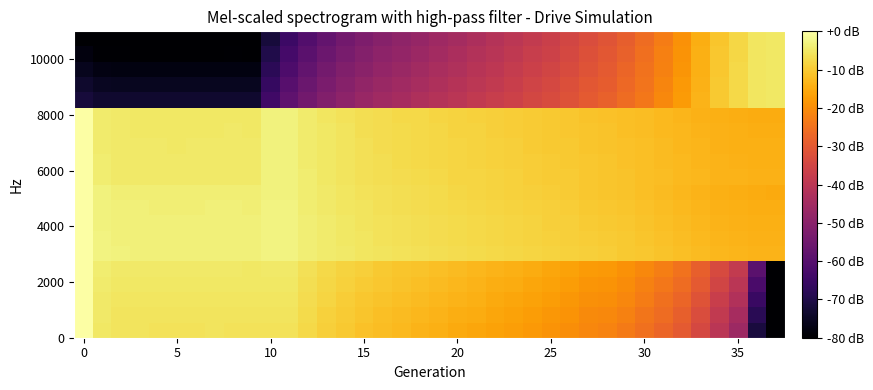

How many series are shown in this chart?

20